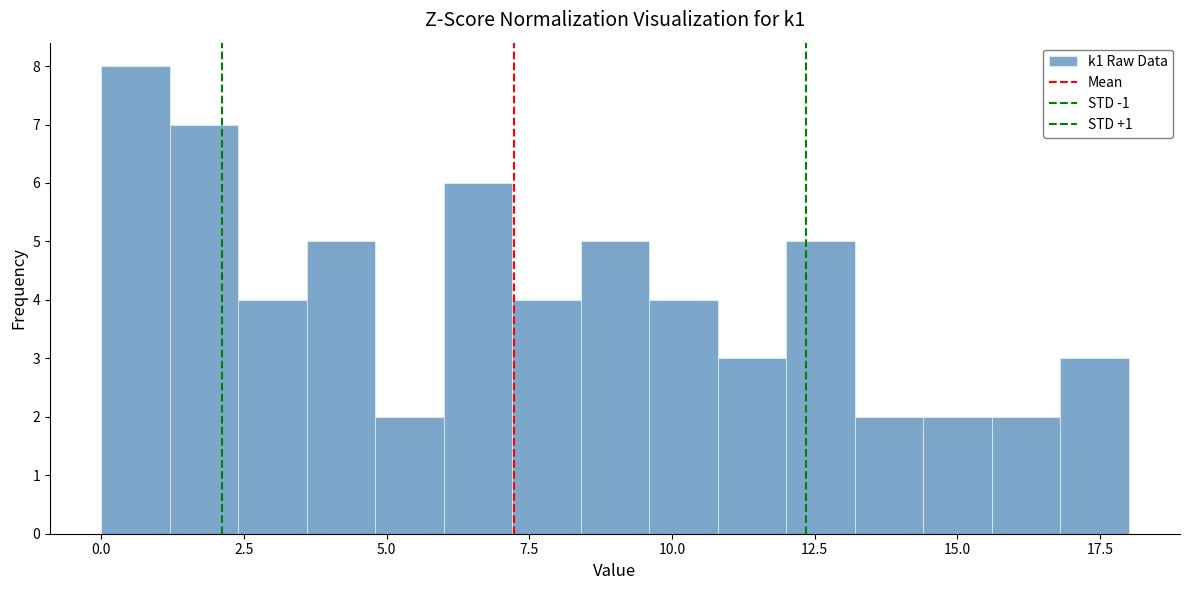

Around what value on the x-axis is the tallest bar? Give the approximate position of its centre, as read against the axis.

0.5